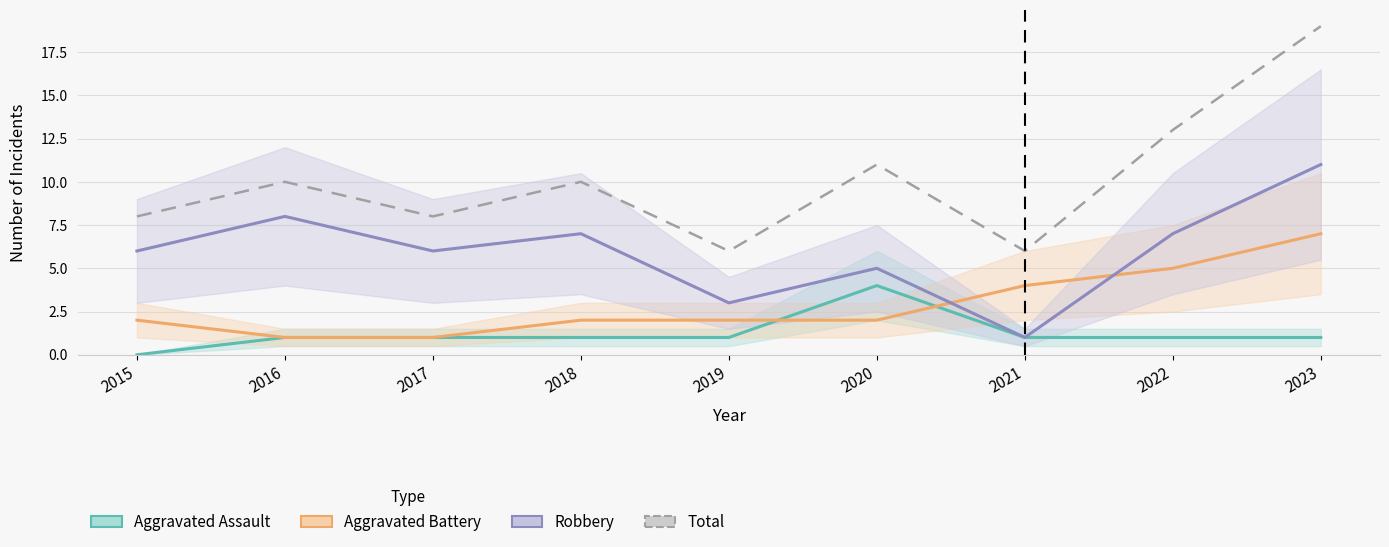

True or false: Robbery has more than 1 points higher than both neighbors.

True